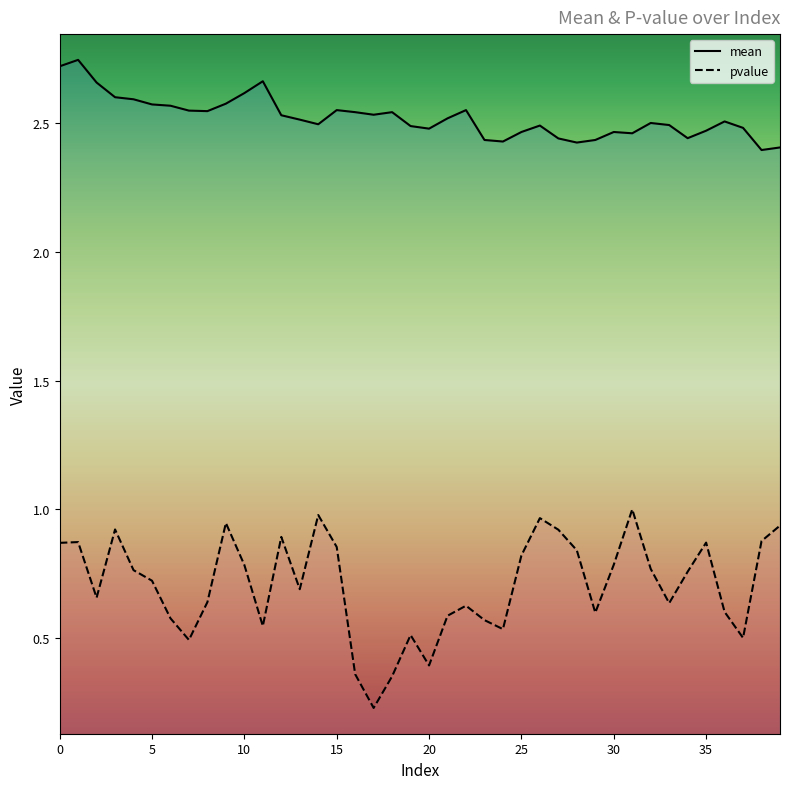

True or false: mean and pvalue cross at least once.

False